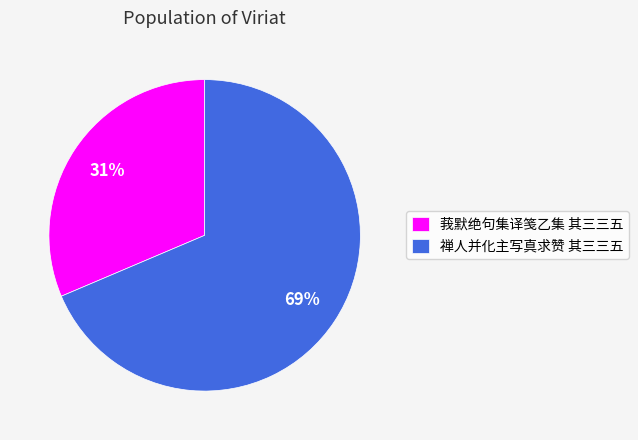

Between 禅人并化主写真求赞 其三三五 and 莪默绝句集译笺乙集 其三三五, which is larger?

禅人并化主写真求赞 其三三五